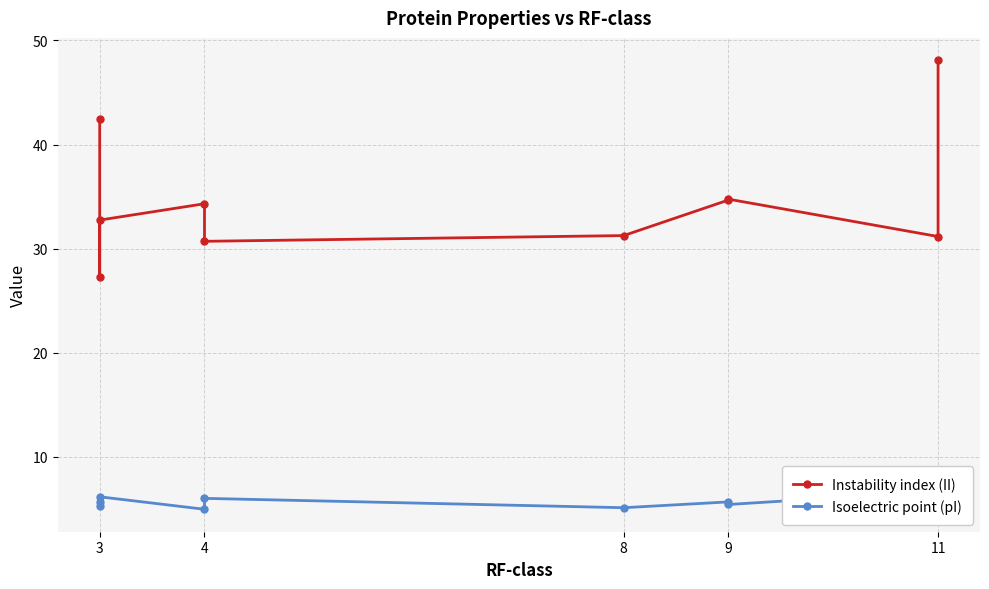

Which series has the largest total across all categories?

Instability index (II)